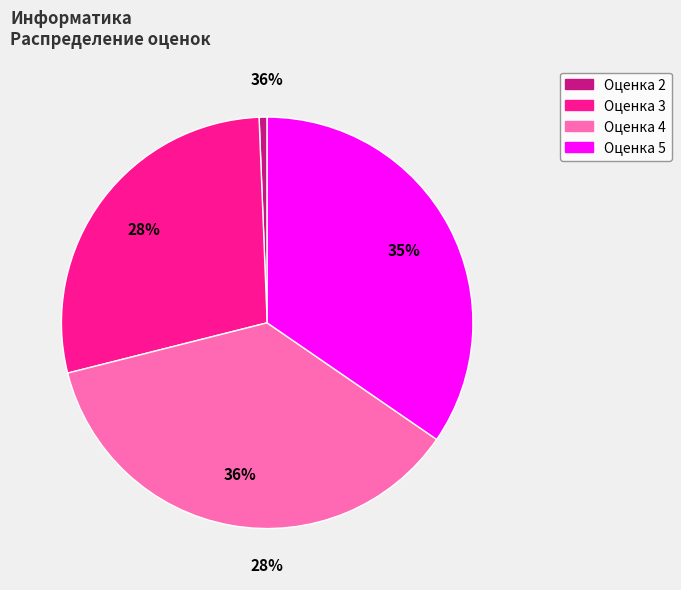

What is the smallest slice in the pie chart?

2